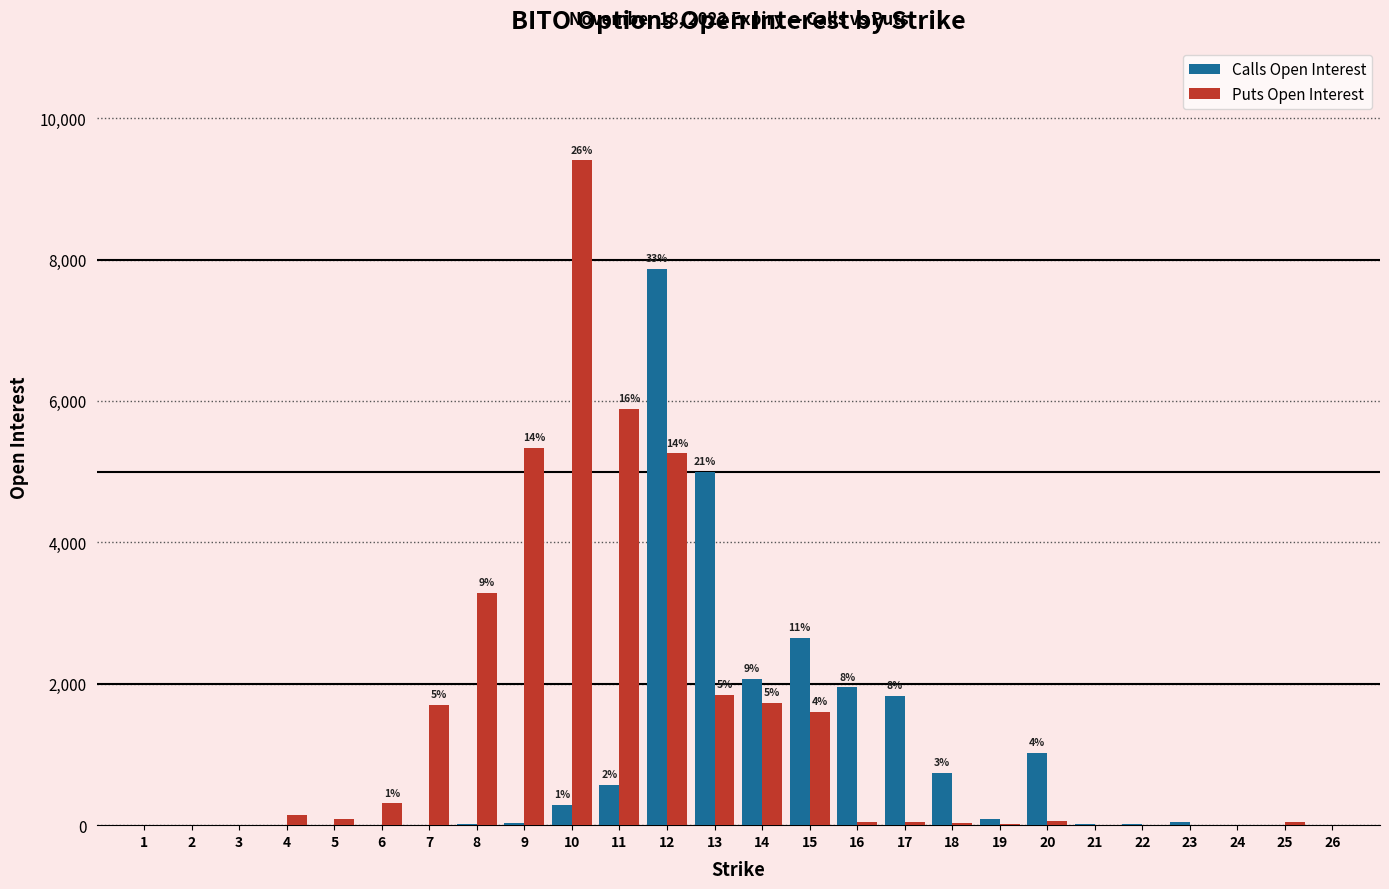

Which series changed the most between 10 and 26?

Puts Open Interest